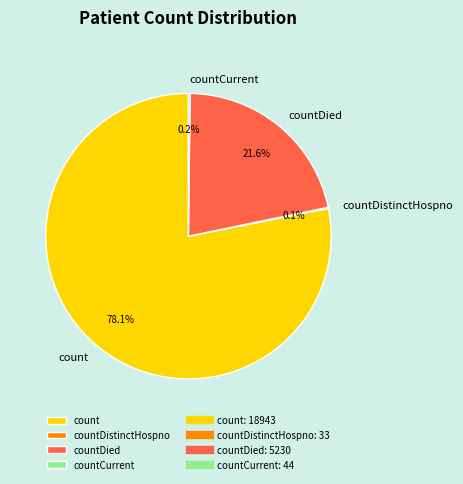

Between countDied and count, which is larger?

count